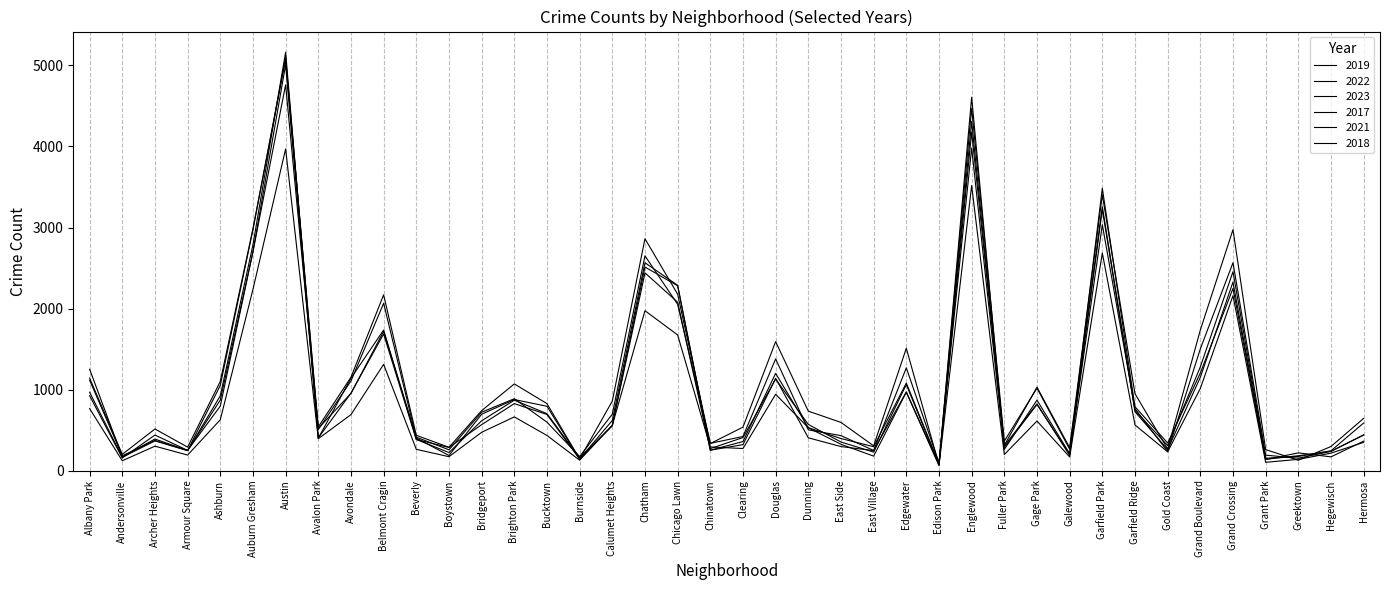

Reading right to left, list all the values displayed in this chart.

2019: 365	171	220	138	2328	1153	261	728	3226	189	825	308	4309	77	972	248	298	406	1140	322	253	2079	2441	561	142	694	828	568	287	385	1687	957	405	5008	2700	872	249	368	166	968
2022: 441	239	154	192	2566	1503	236	766	3035	210	871	263	3981	99	1269	250	433	504	1380	422	338	2053	2651	698	175	599	888	722	258	414	1720	953	522	4761	2702	797	251	440	157	926
2023: 646	299	129	261	2974	1736	268	950	3405	284	1031	314	4178	71	1511	307	596	735	1593	538	335	2178	2862	859	145	828	1071	741	289	437	2170	1153	541	5075	2986	1102	291	515	202	1143
2017: 589	246	176	154	2456	1281	311	743	3257	265	1019	365	4471	87	1082	296	397	531	1201	360	253	2288	2566	620	145	795	878	697	188	403	2066	1107	508	5096	2973	1053	250	391	171	1252
2021: 350	217	140	104	2160	1015	233	565	2686	170	613	200	3518	62	969	180	326	530	943	274	293	1675	1974	559	130	435	664	474	173	264	1312	692	395	3970	2237	629	193	303	123	767
2018: 442	240	185	141	2249	1205	342	789	3485	202	817	289	4608	75	1063	230	354	571	1131	409	273	2281	2513	554	160	704	870	616	224	386	1736	1142	401	5163	2787	924	248	374	184	1117